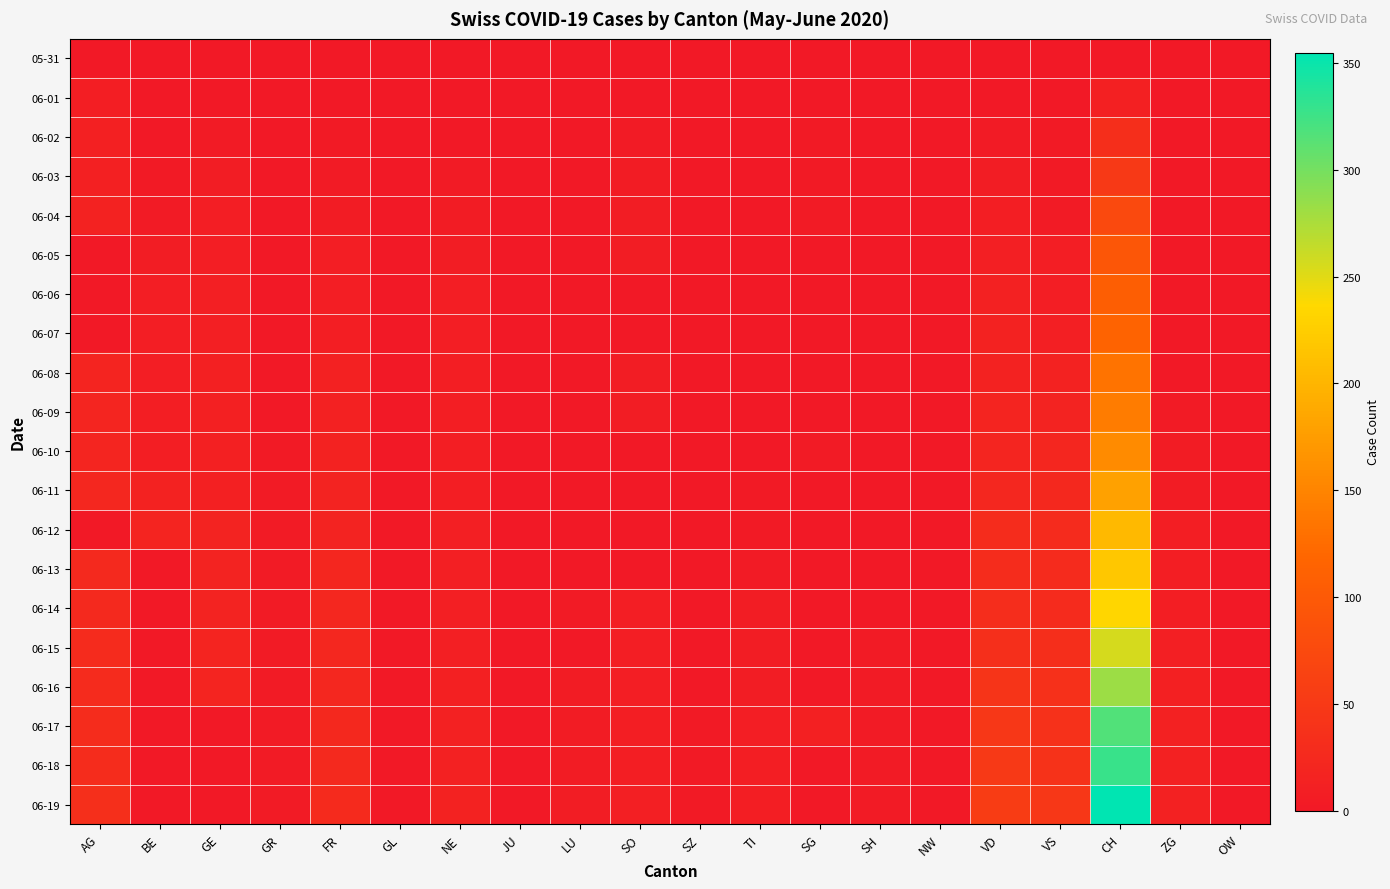

Which label corresponds to the largest value in the chart?

CH